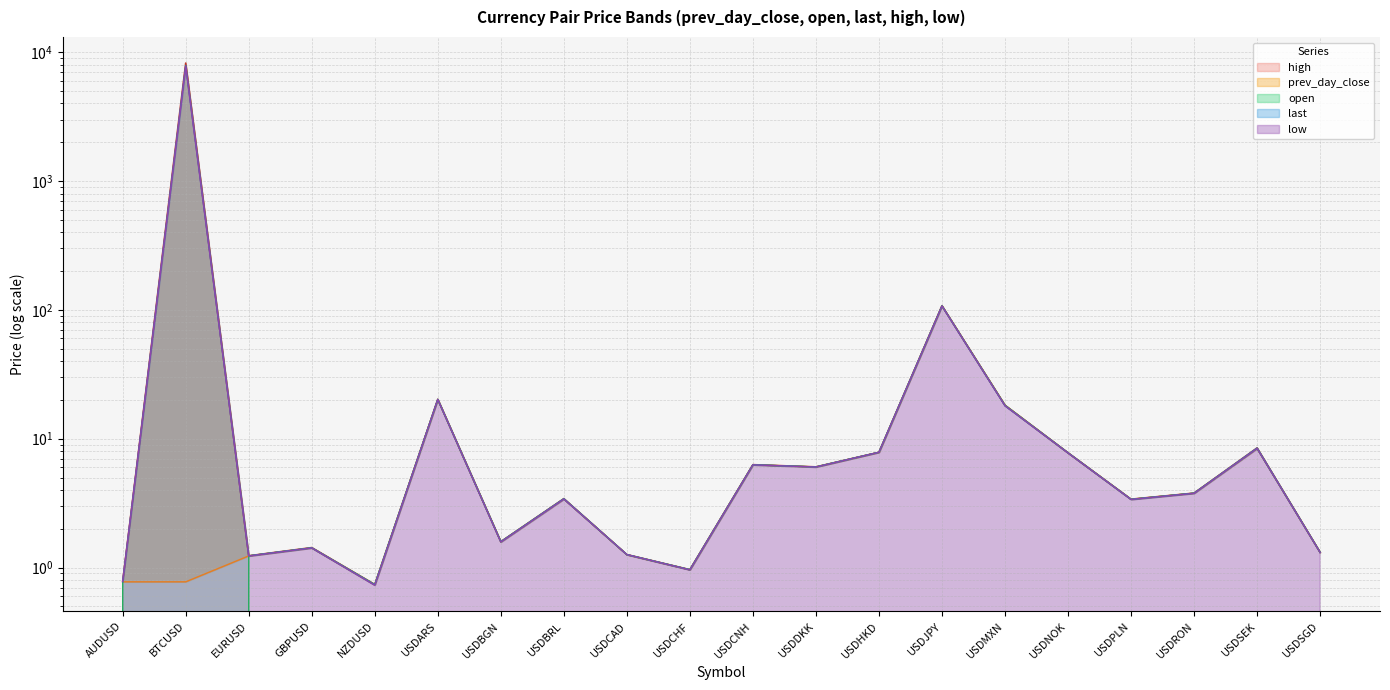

Between which two adjacent categories do low and high first intersect?

USDDKK and USDHKD